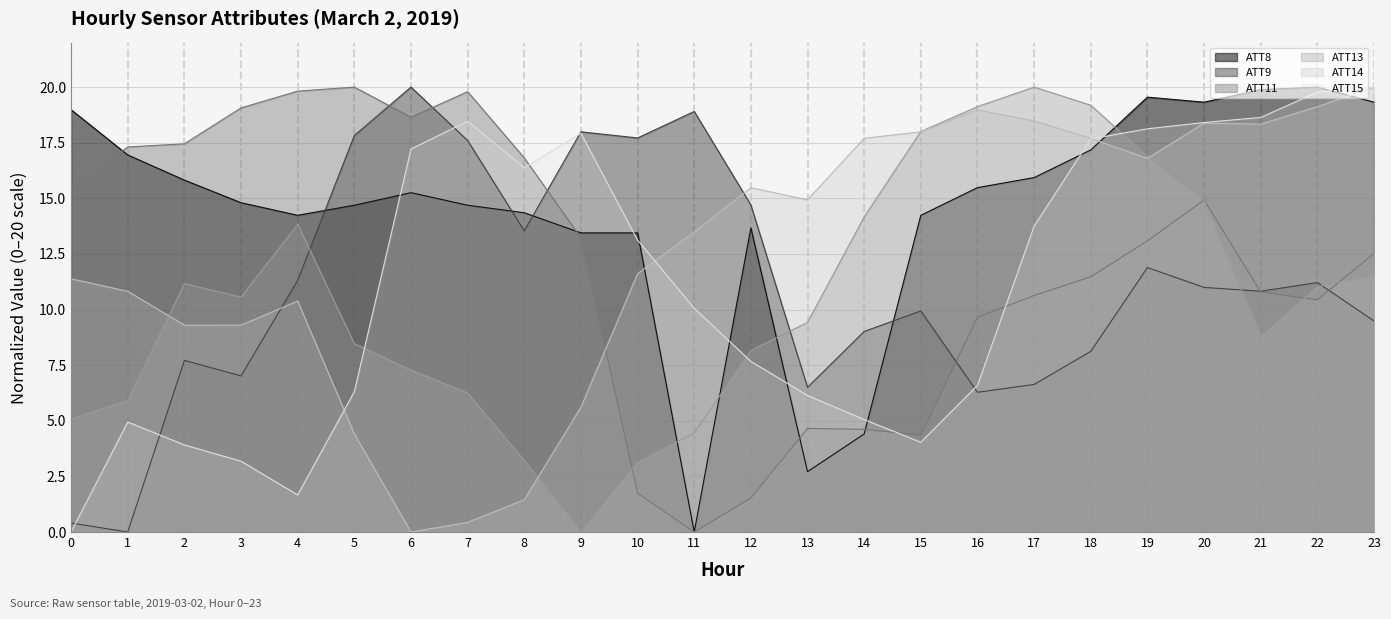

True or false: ATT15 has a value of 1.3 at 1.

False